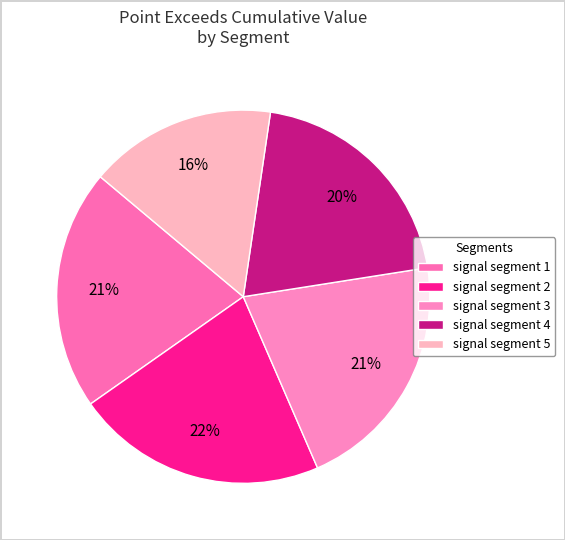

Is the sum of signal segment 2 and signal segment 1 greater than half?

No